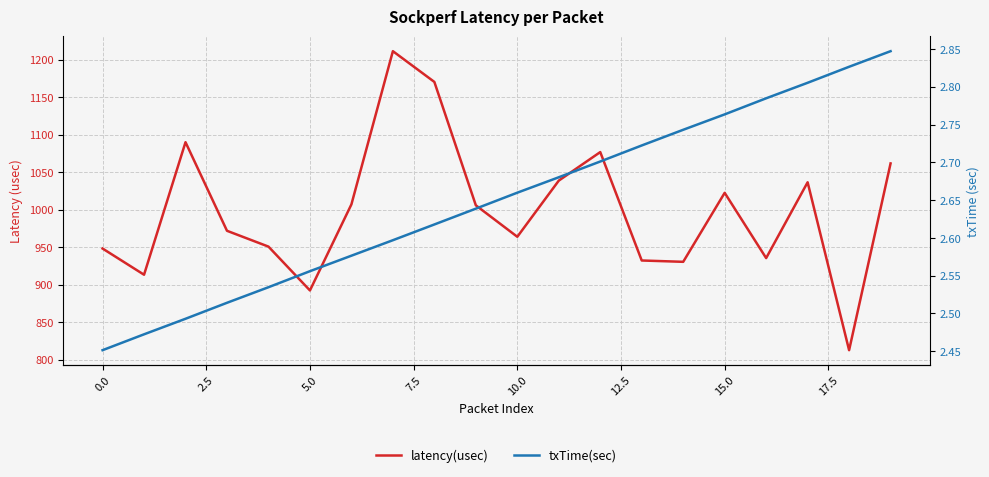

Count the number of categories in the chart.

20